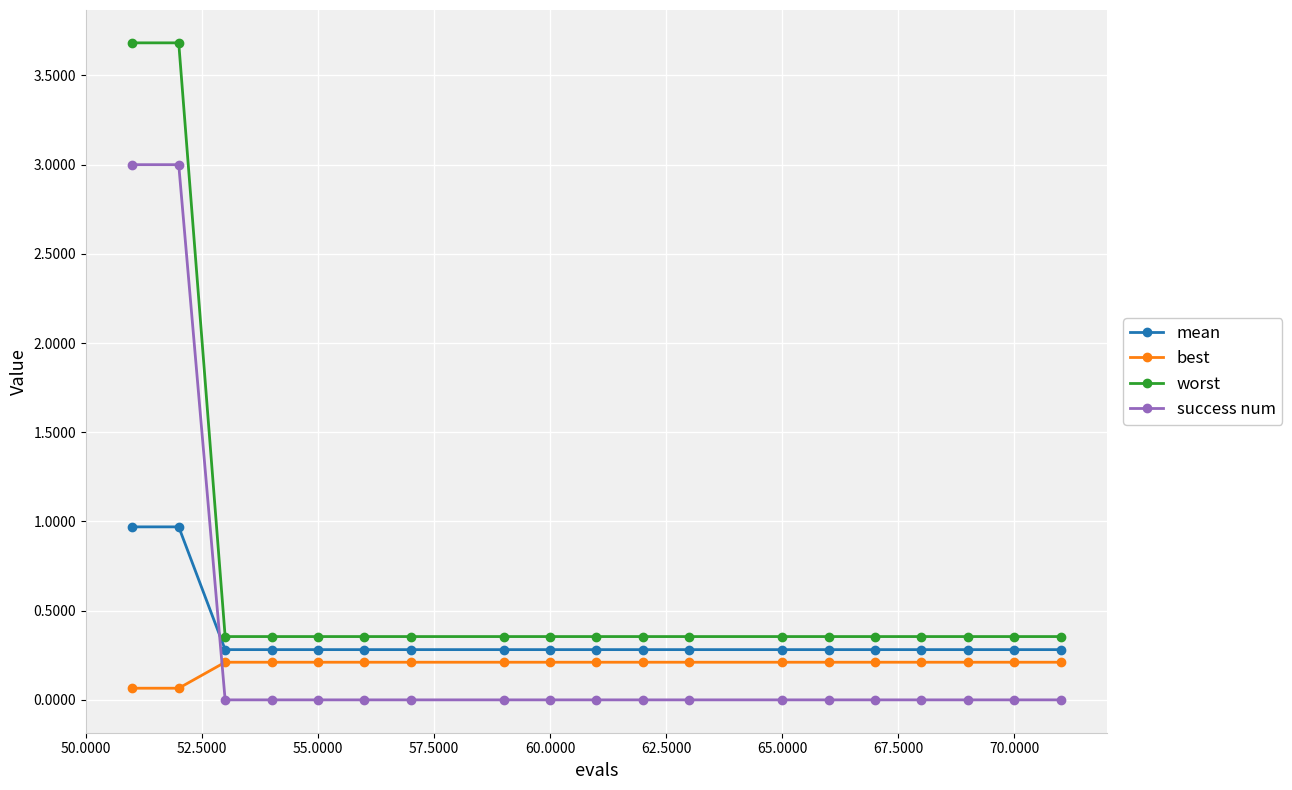

List the series in order of their peak value, highest first.

worst, success num, mean, best